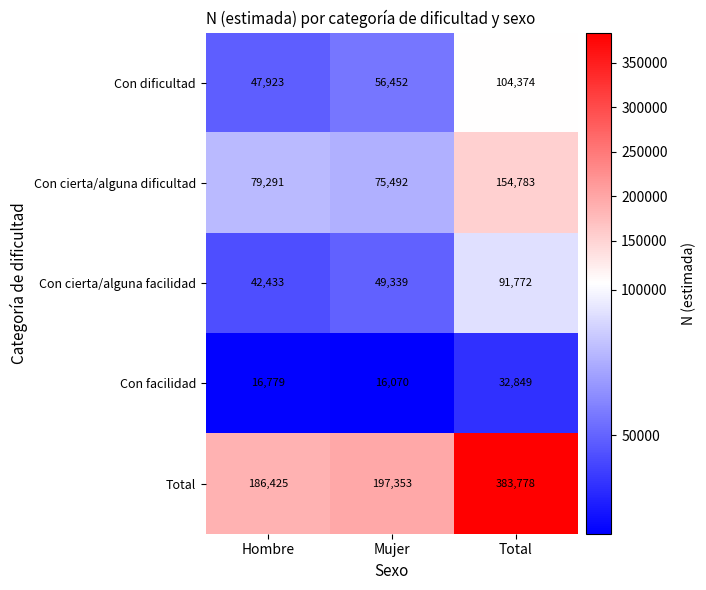

Rank the series by their maximum value, from lowest to highest.

Con facilidad, Con cierta/alguna facilidad, Con dificultad, Con cierta/alguna dificultad, Total